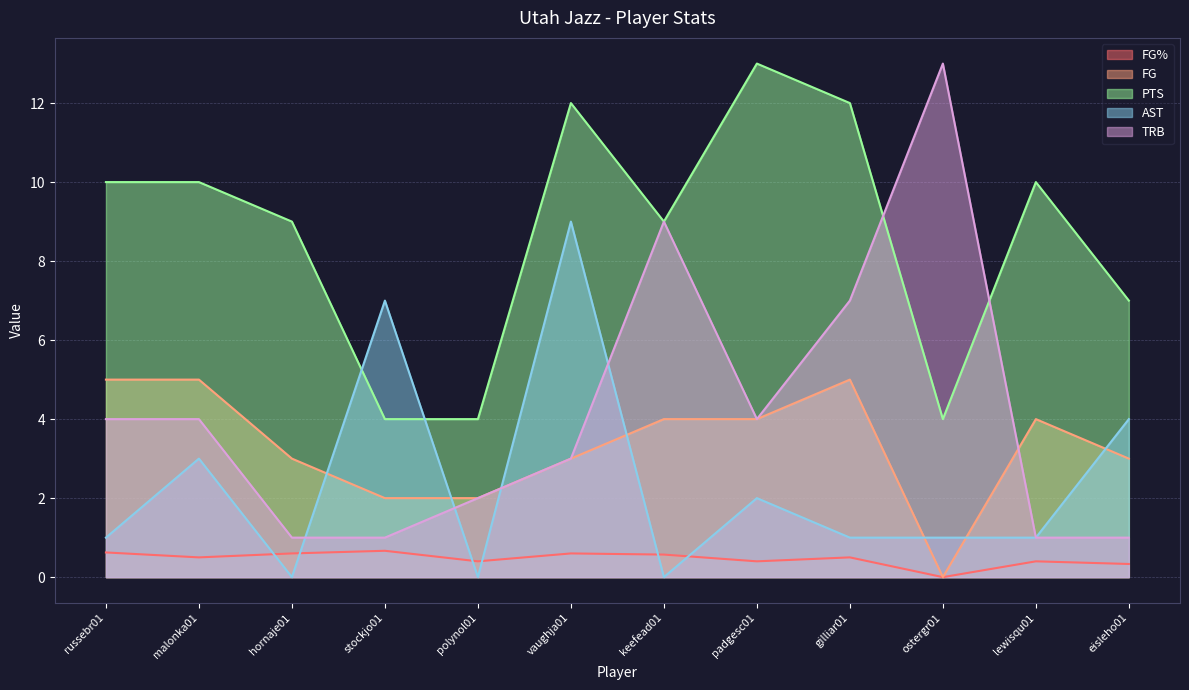

What is the label of the 3rd point from the right?

ostergr01